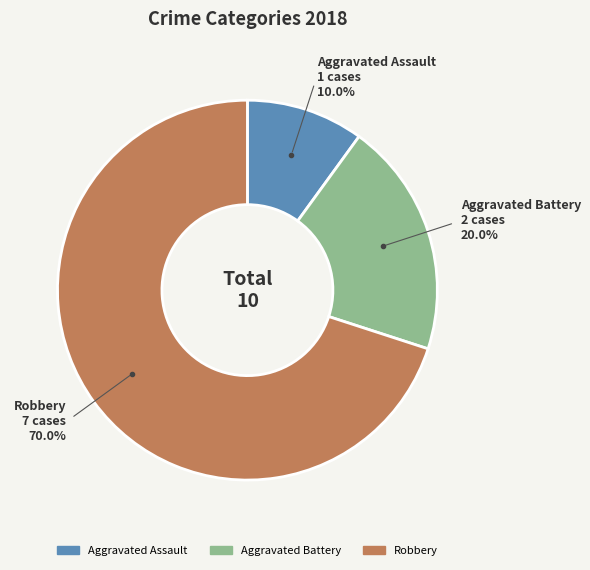

To the nearest percent, what portion does Robbery represent?

70%